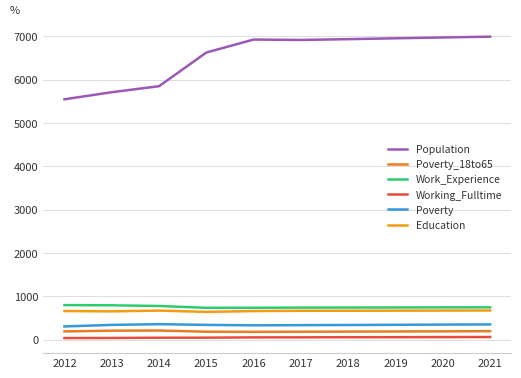

True or false: Population and Education intersect in this chart.

False